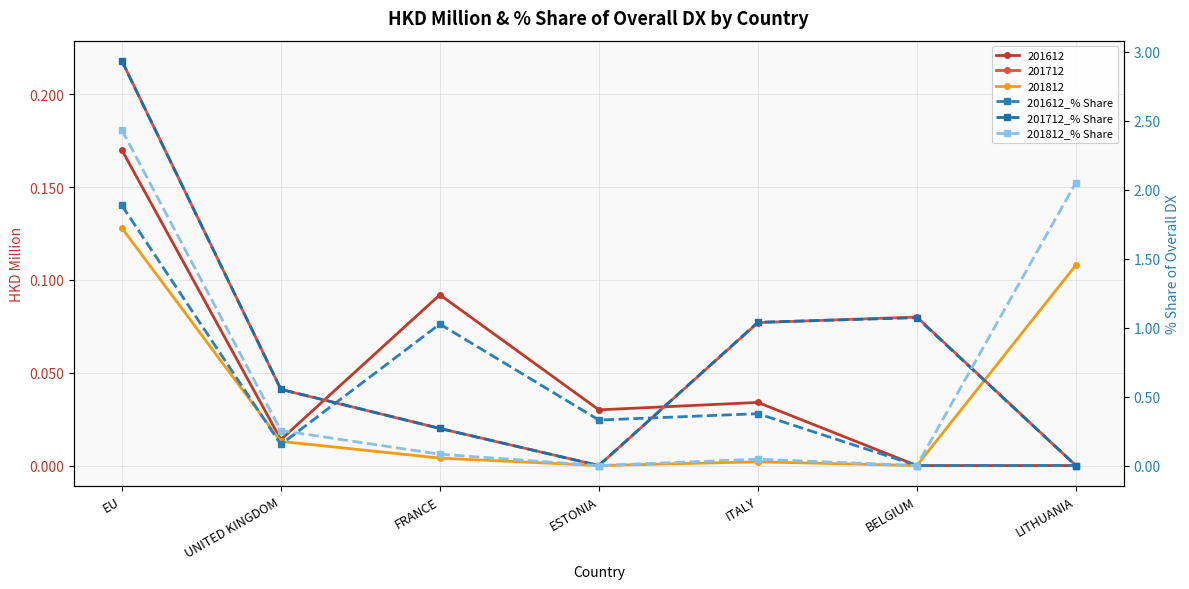

Is the value of 201812_% Share at EU greater than the value of 201612_% Share at ITALY?

Yes